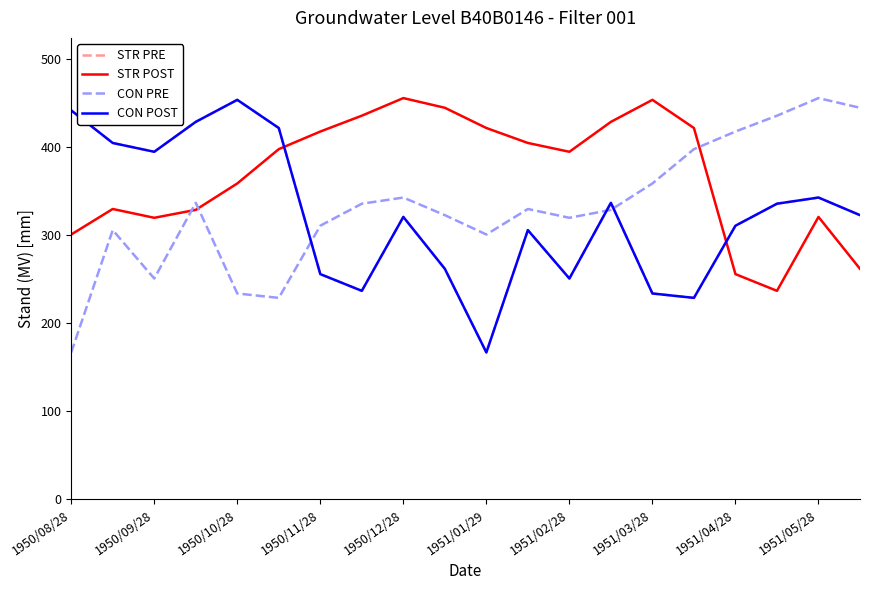

Does the chart have visible grid lines?

No